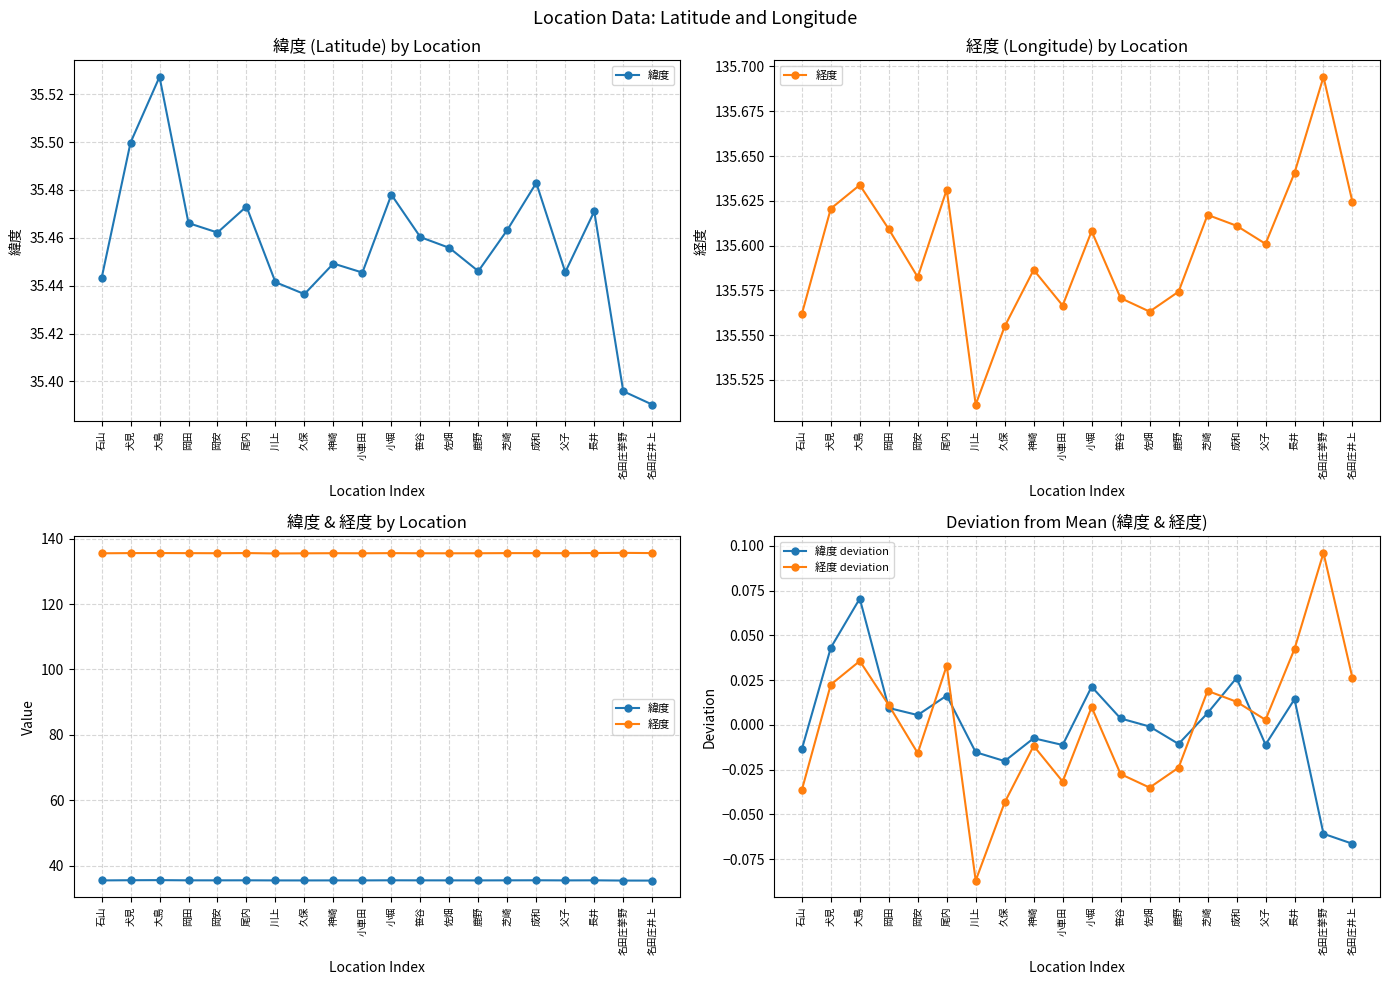

Which category has the highest value across all series?

名田庄挙野